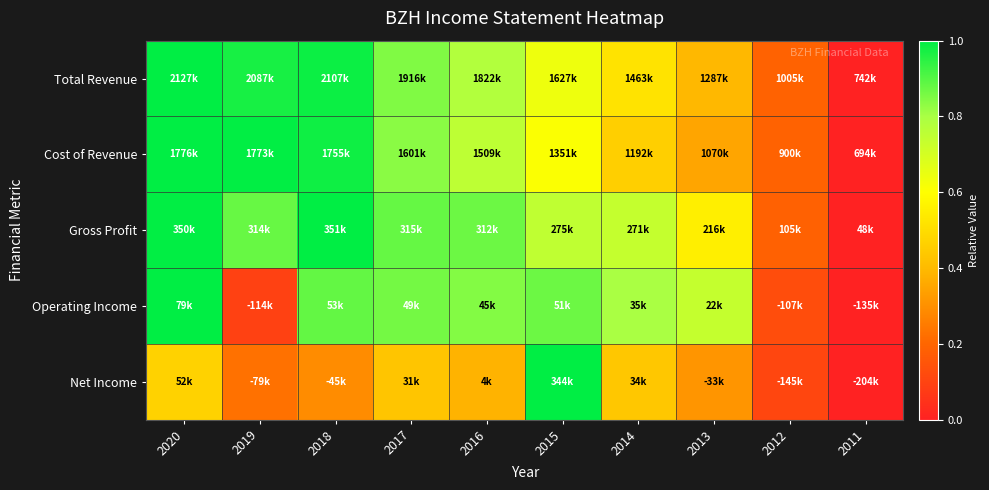

Which series changed the most between 2018 and 2013?

Cost of Revenue